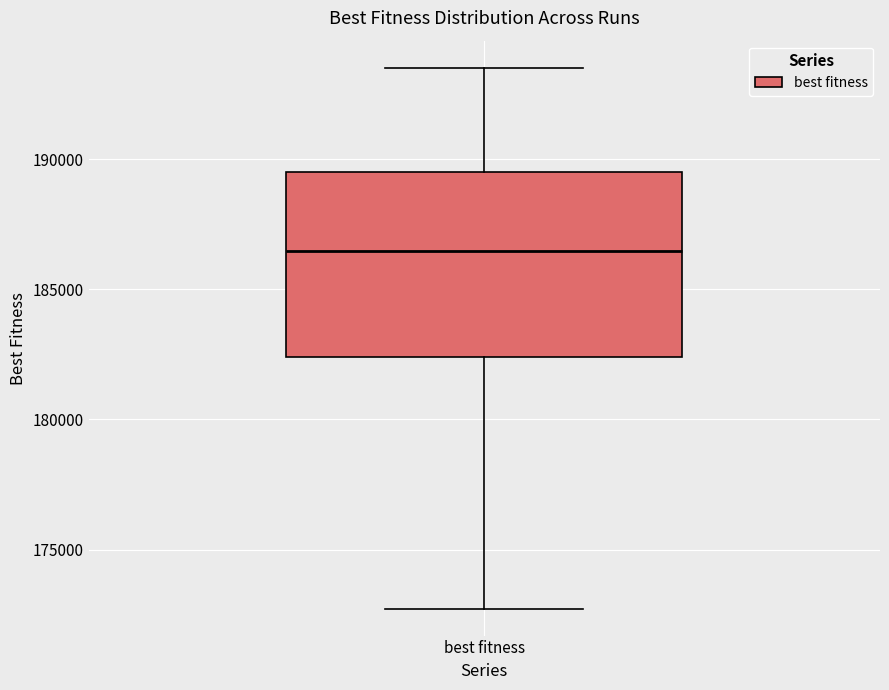

Transcribe this box plot: give where the median line is, the range the box spans, and where the two whiskers end, as read against the y-axis. The values are not printed on the chart, so give them approximately, as read against the axis.

median 186500, box 182500 to 189500, whiskers 172500 to 193500